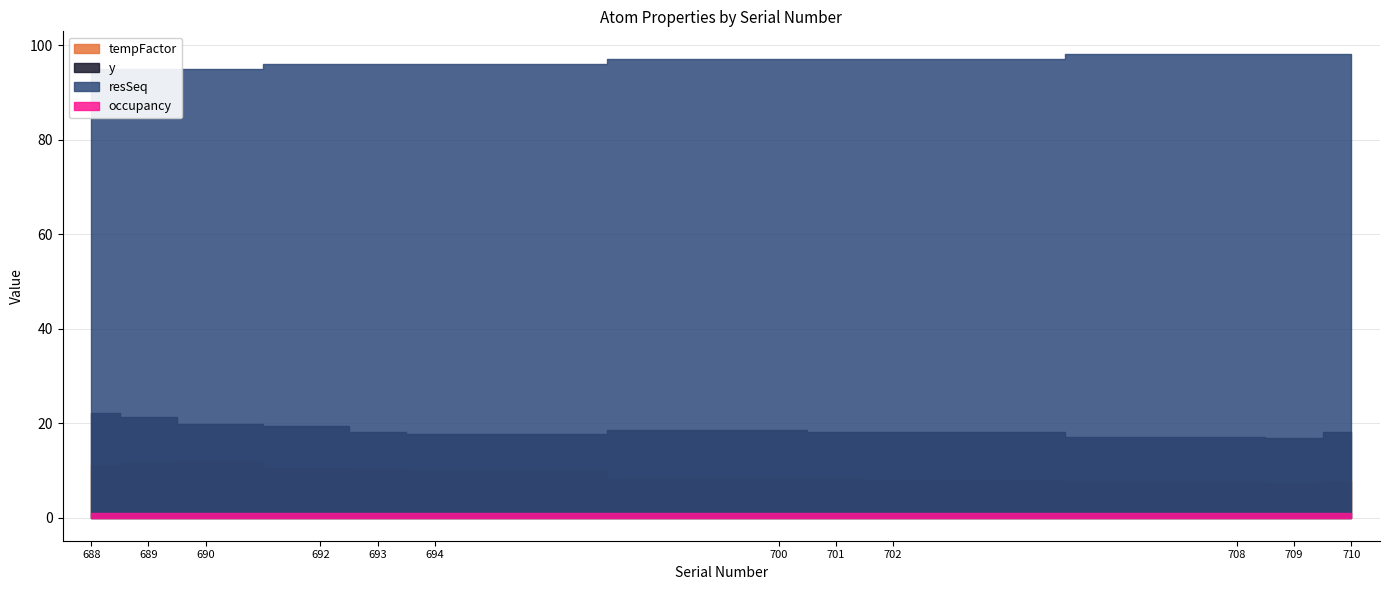

In tempFactor, how many points are higher than both neighbors (excluding endpoints)?

1